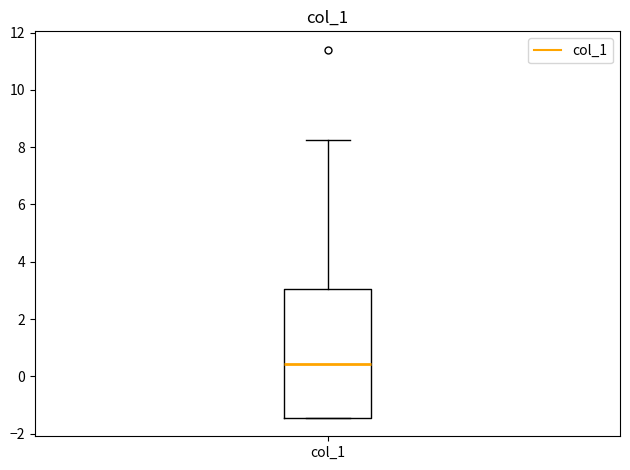

Read this box plot against the y-axis: the position of the median line, the range covered by the box, and the ends of both whiskers. The values are not printed on the chart, so give them approximately, as read against the axis.

median 0.4, box -1.4 to 3.0, whiskers -1.4 to 8.2